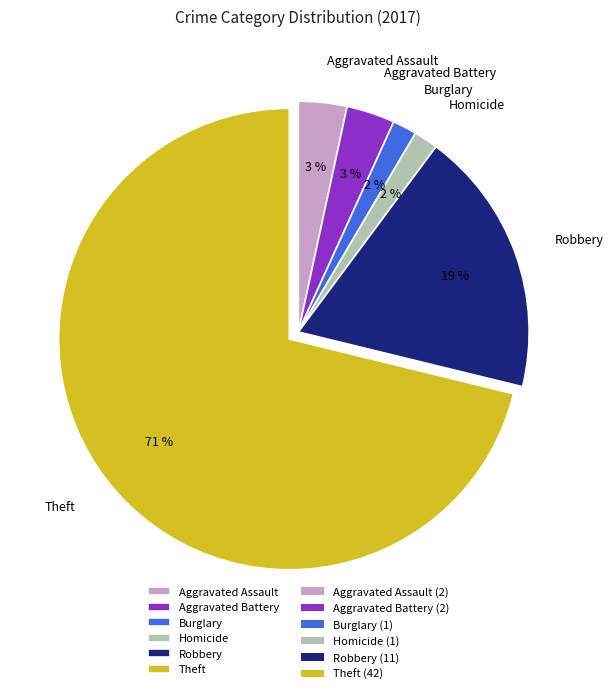

True or false: Aggravated Assault accounts for 3% of the total.

True